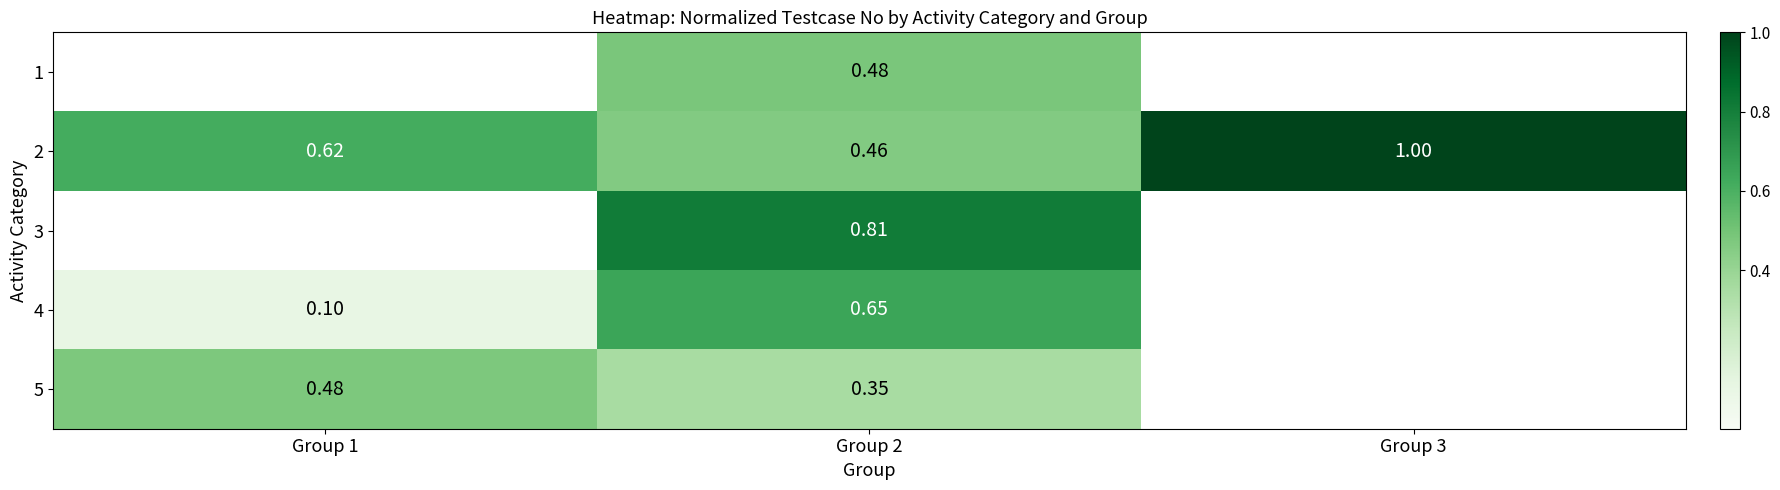

What is the spread (max minus min) of values at Group 2?

0.5